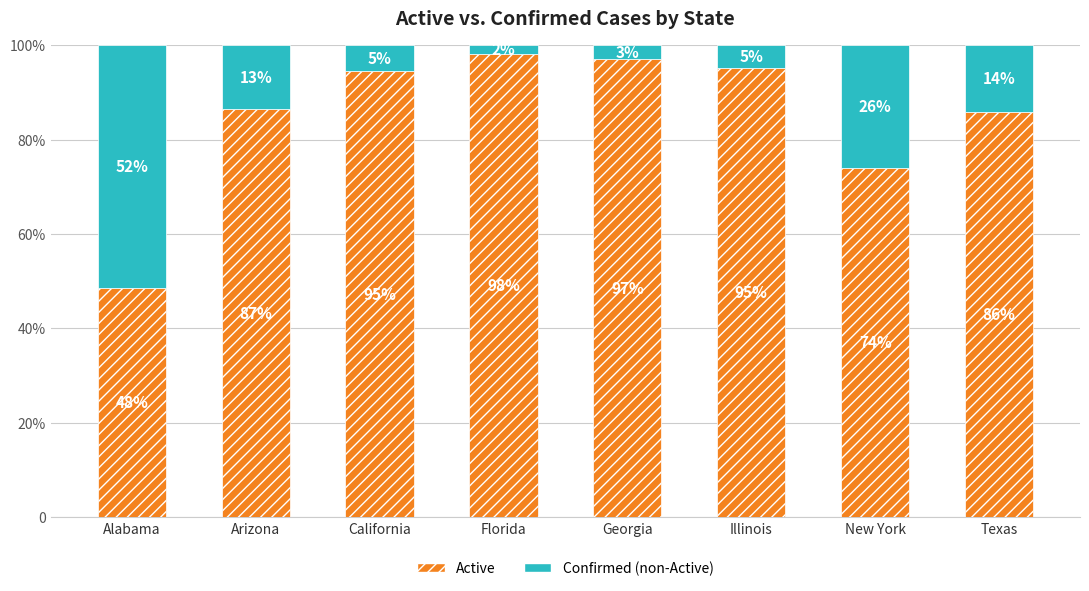

Are the bars grouped side by side (vs. stacked)?

No